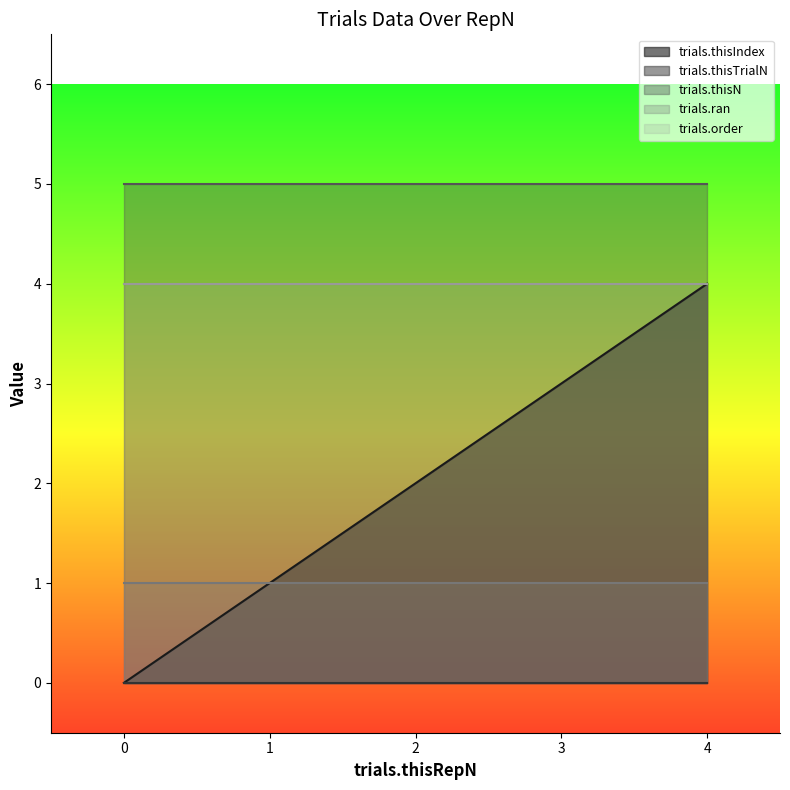

What is the value of the trials.thisIndex point at the 5th from the left?

4